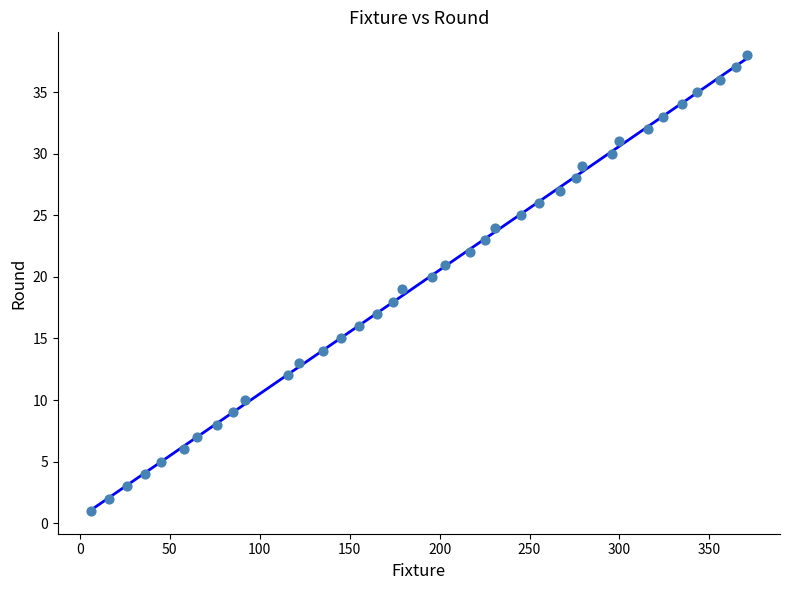

What is the range of X values (max minus min)?

365